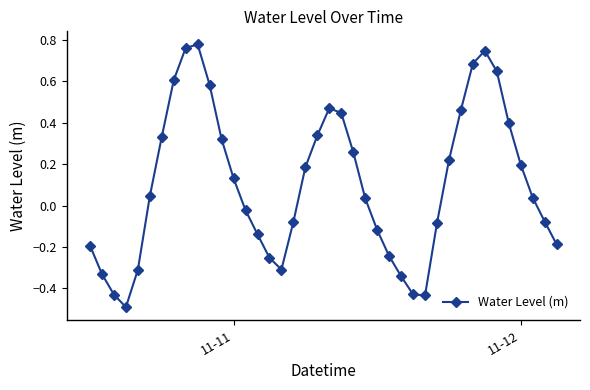

What is the difference between the maximum and minimum values?

1.3